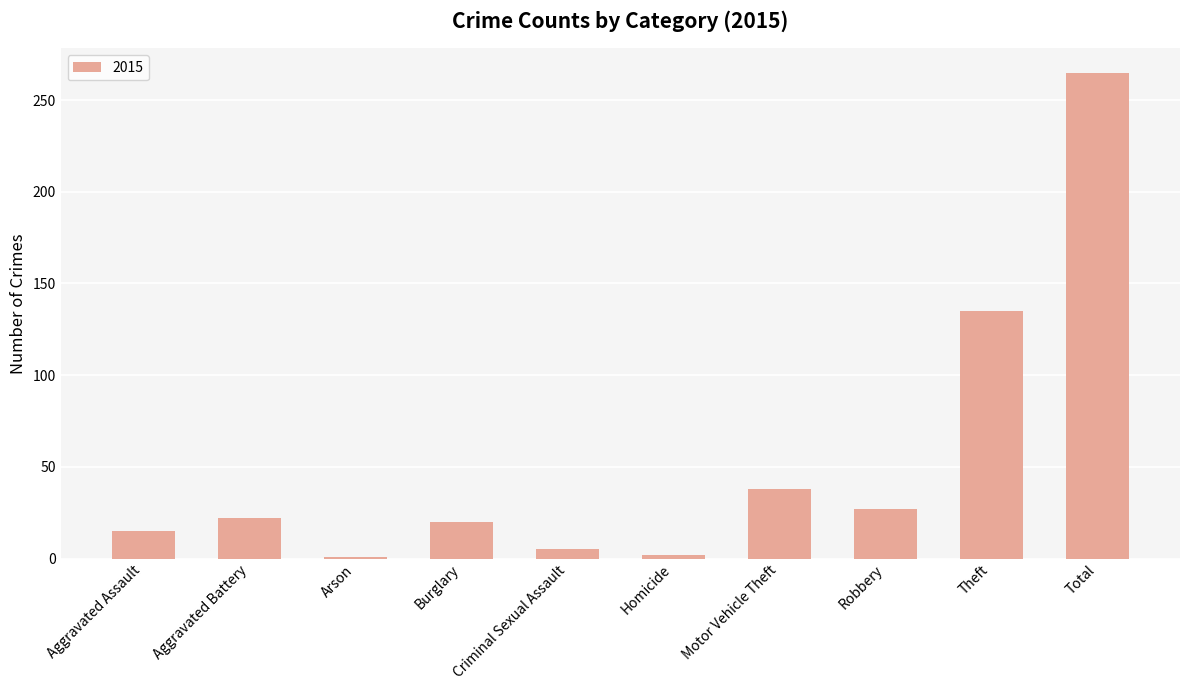

Between Motor Vehicle Theft and Total, which is larger?

Total